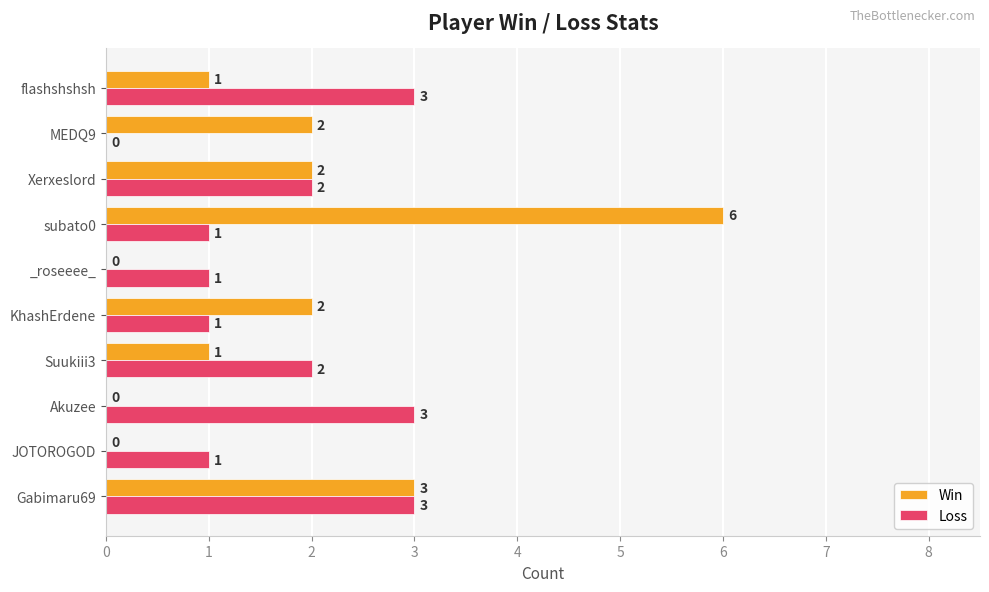

How many data points does each series have?

10